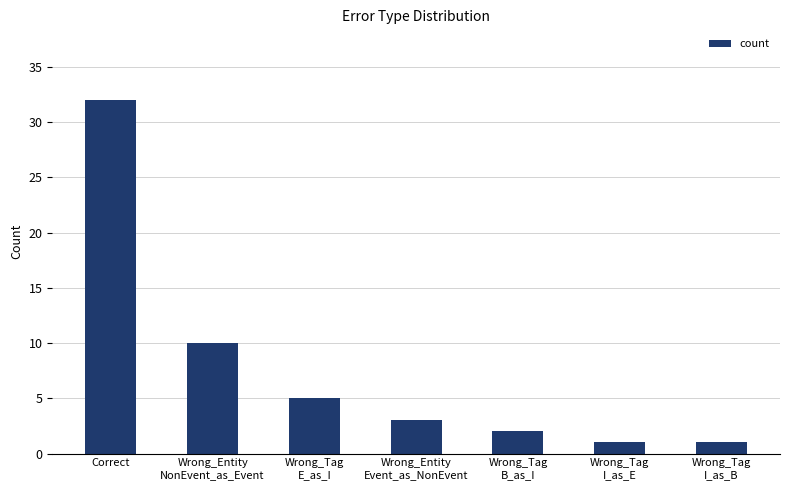

What is the maximum value shown in the chart?

32